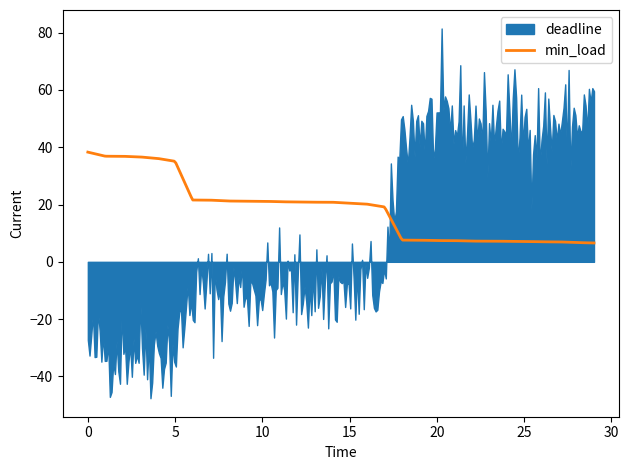

What is the value of the deadline point at the 16th from the left?

0.5